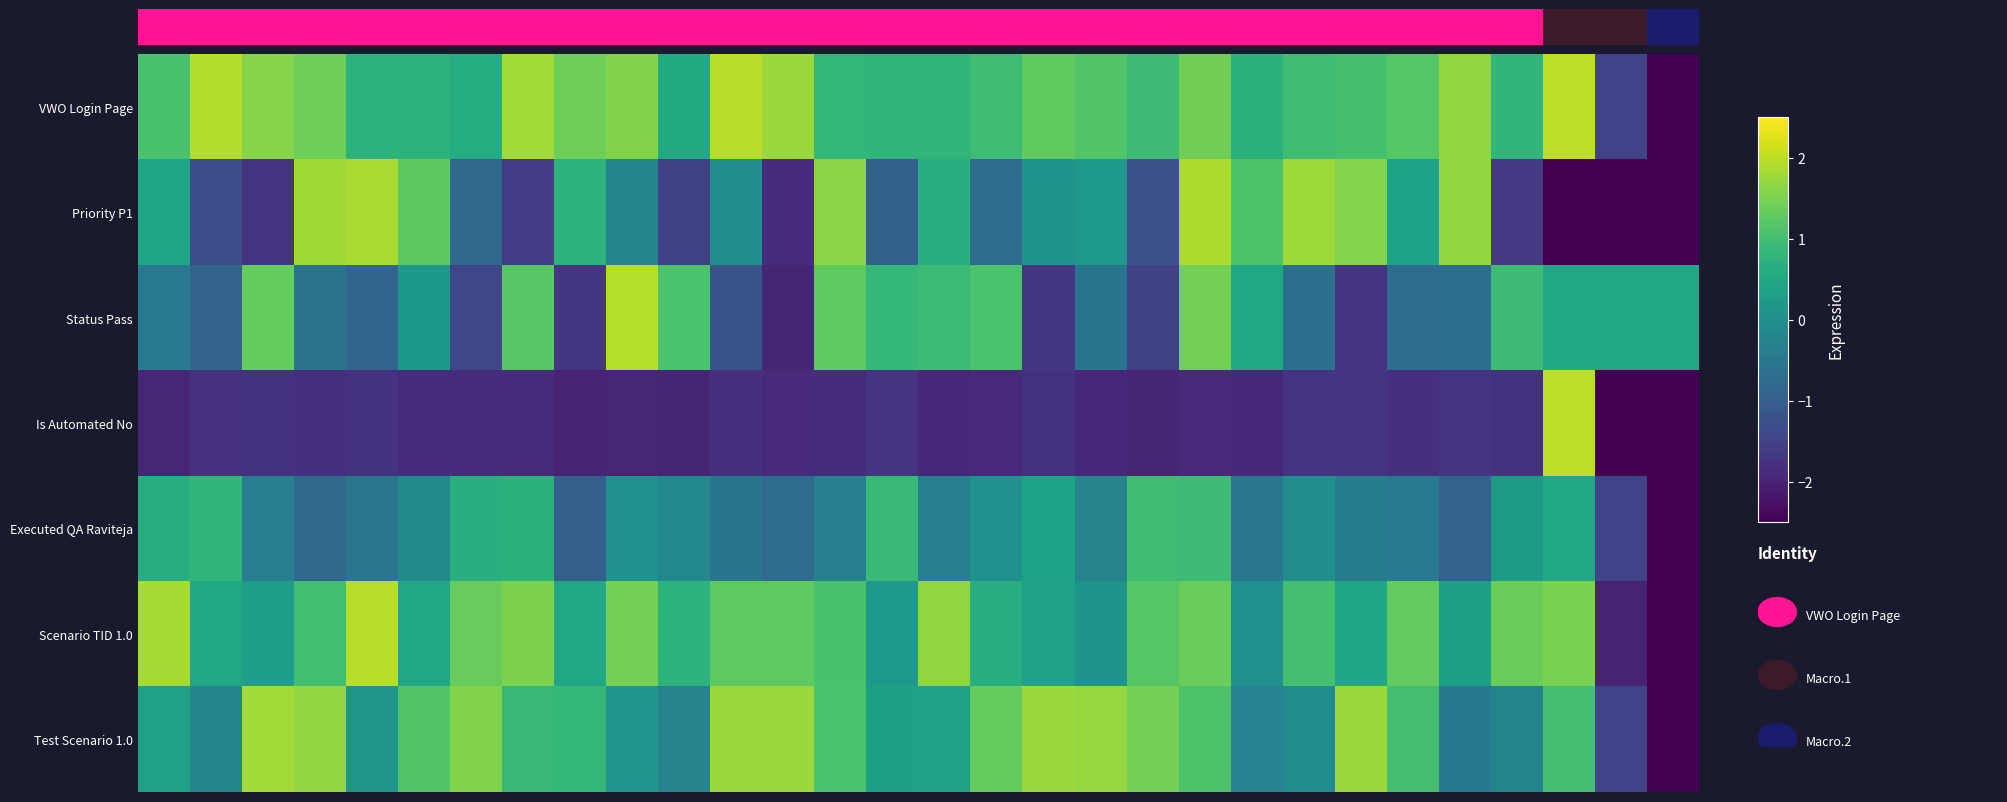

At how many categories does at least one series exceed 1?

27